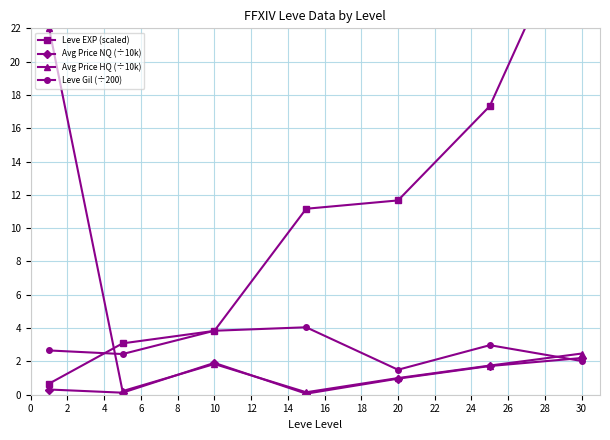

Reading right to left, transcribe all the data shown in this chart.

Leve EXP (scaled): 29.5	17.3	11.7	11.2	3.8	3.1	0.7
Avg Price NQ (÷10k): 2.2	1.7	1.0	0.1	1.9	0.1	0.3
Avg Price HQ (÷10k): 2.5	1.8	1.0	0.1	1.8	0.2	22.0
Leve Gil (÷200): 2.0	3.0	1.5	4.0	3.8	2.4	2.7